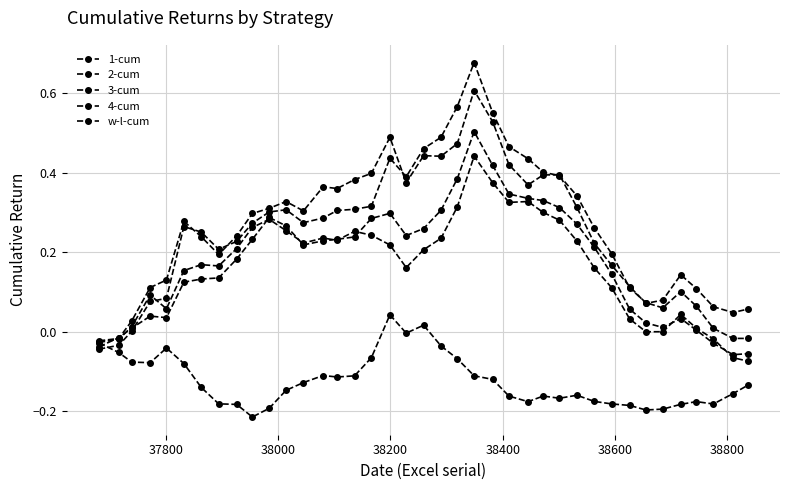

How many values in 4-cum are above zero?

37